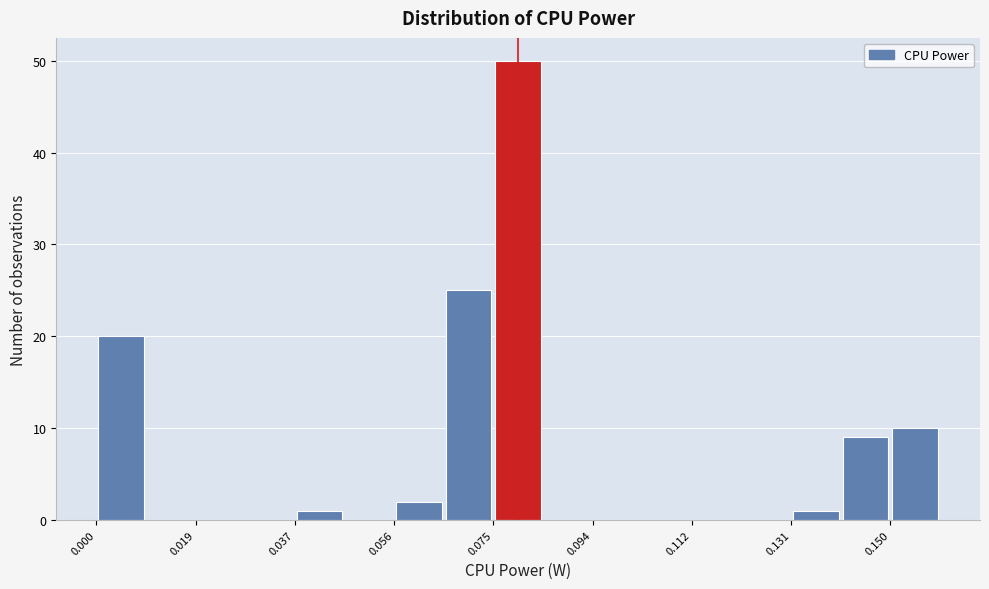

Reading left to right, list every bar in this chart as the range it spans on the x-axis followed by its height. Neither the bar edges nor the heights are printed on the chart, so give them approximately, as read against the axes.

0.000 to 0.010: 20
0.010 to 0.018: 0
0.018 to 0.028: 0
0.028 to 0.038: 0
0.038 to 0.046: 1
0.046 to 0.056: 0
0.056 to 0.066: 2
0.066 to 0.074: 25
0.074 to 0.084: 50
0.084 to 0.094: 0
0.094 to 0.102: 0
0.102 to 0.112: 0
0.112 to 0.122: 0
0.122 to 0.130: 0
0.130 to 0.140: 1
0.140 to 0.150: 9
0.150 to 0.160: 10